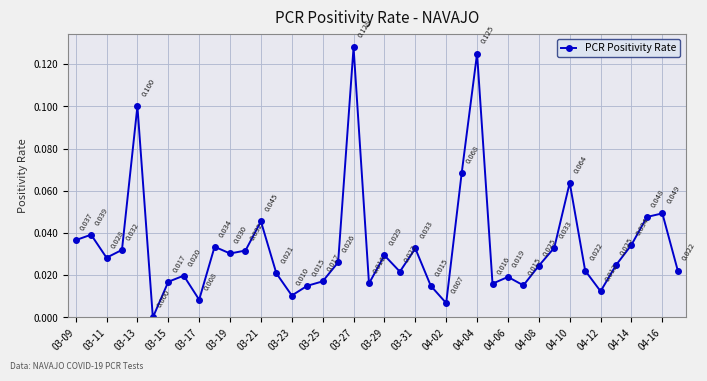

True or false: the data has more than 0 interior local peaks.

True